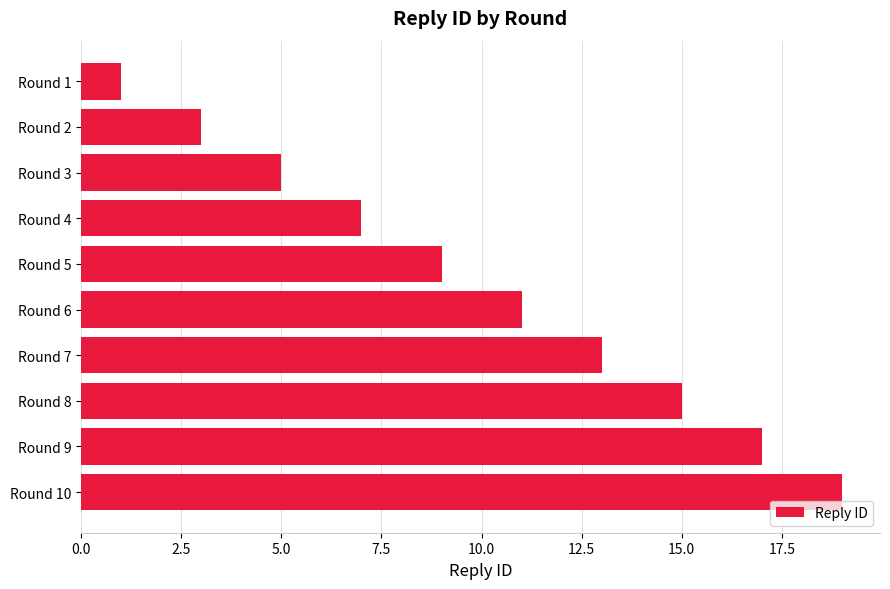

Rank the categories by value from lowest to highest.

Round 1, Round 2, Round 3, Round 4, Round 5, Round 6, Round 7, Round 8, Round 9, Round 10